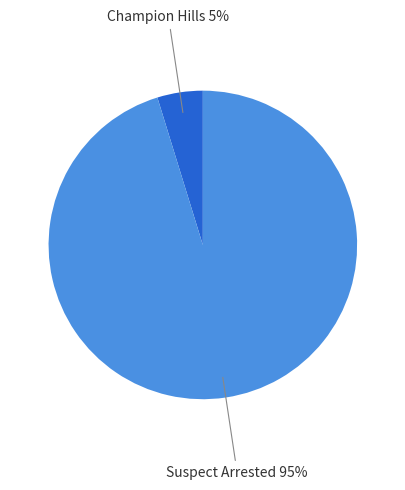

Is there any slice that represents more than half of the pie?

Yes